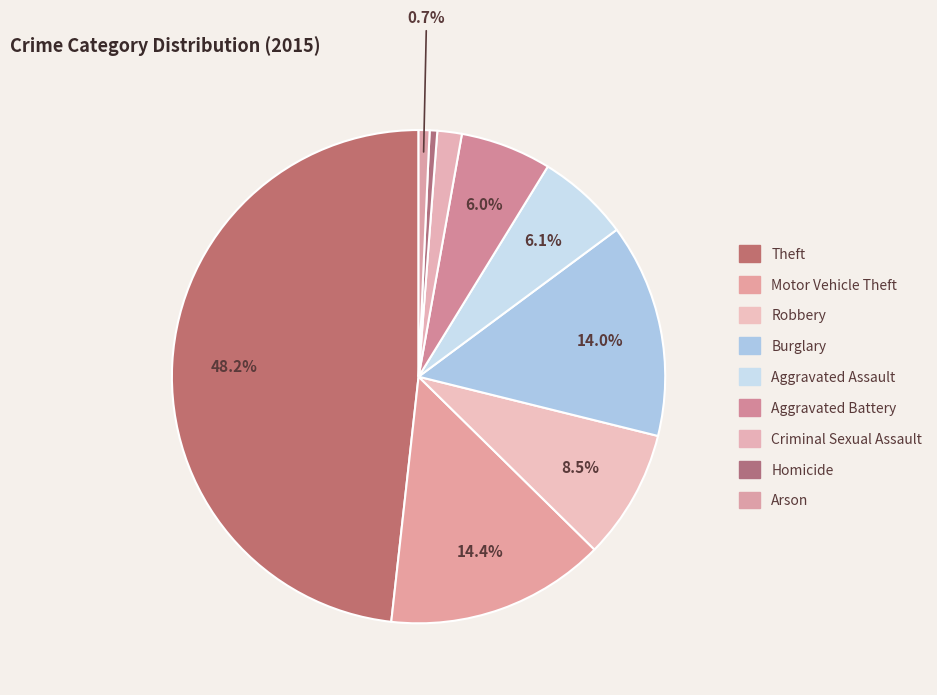

How many slices are in this pie chart?

9